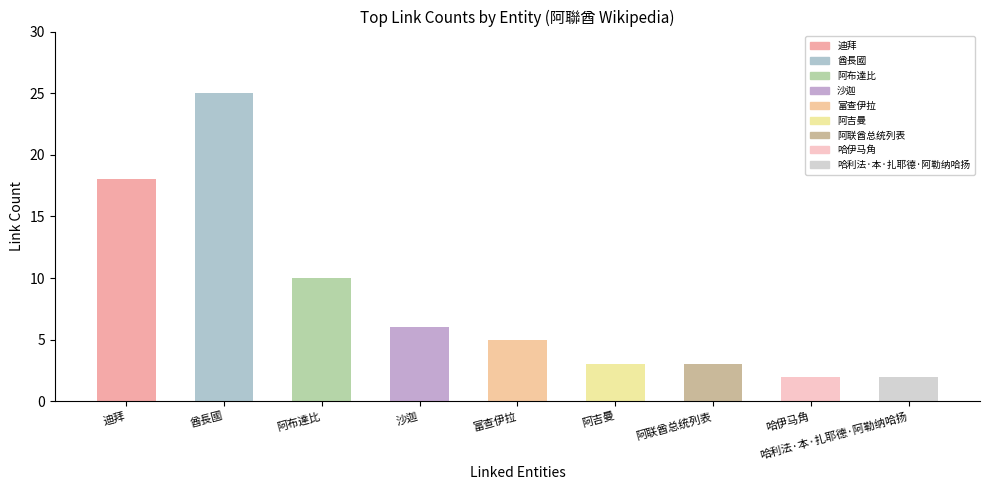

Reading left to right, extract all data points from this chart.

阿聯酋: 迪拜=18	酋長國=25	阿布達比=10	沙迦=6	富查伊拉=5	阿吉曼=3	阿联酋总统列表=3	哈伊马角=2	哈利法·本·扎耶德·阿勒纳哈扬=2
counts: 迪拜=18	酋長國=25	阿布達比=10	沙迦=6	富查伊拉=5	阿吉曼=3	阿联酋总统列表=3	哈伊马角=2	哈利法·本·扎耶德·阿勒纳哈扬=2